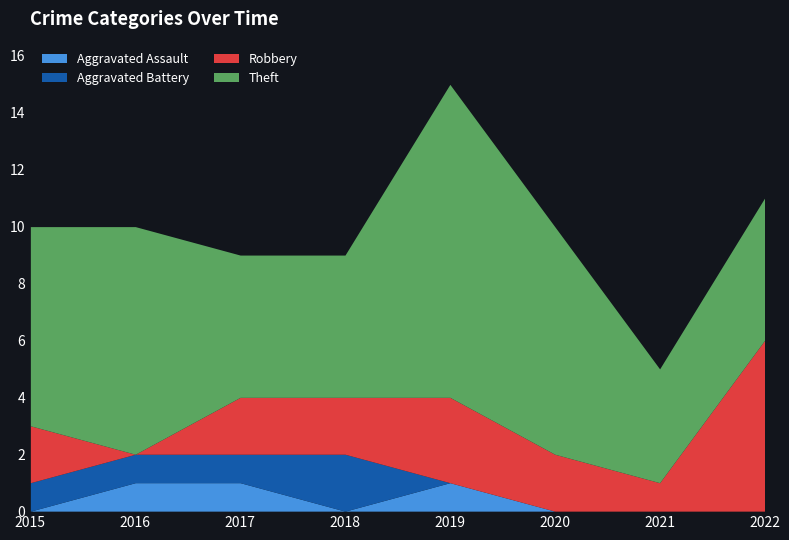

At which category does the chart reach its minimum across all series?

2015